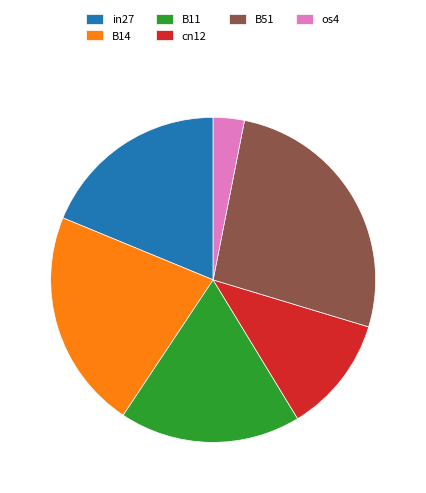

How many slices are in this pie chart?

6